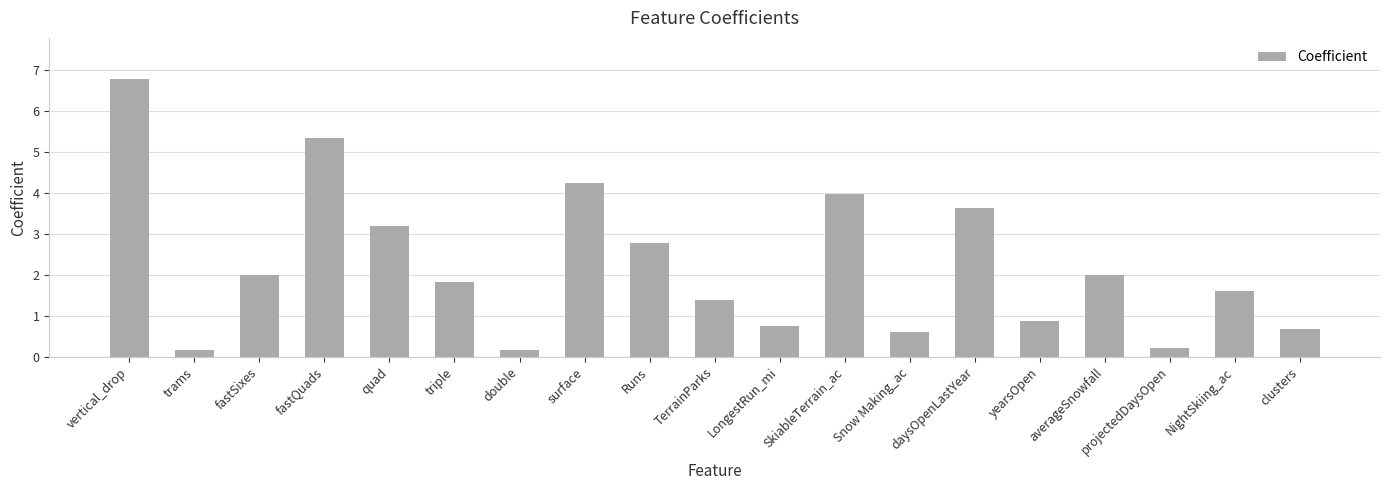

What is the label of the 11th bar from the left?

LongestRun_mi